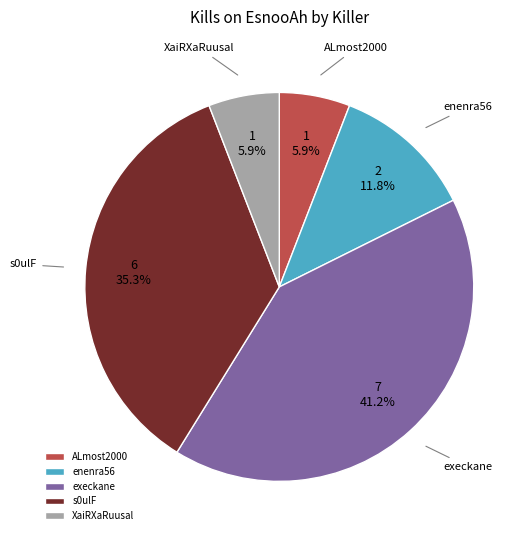

To the nearest percent, what is the average slice percentage?

20%